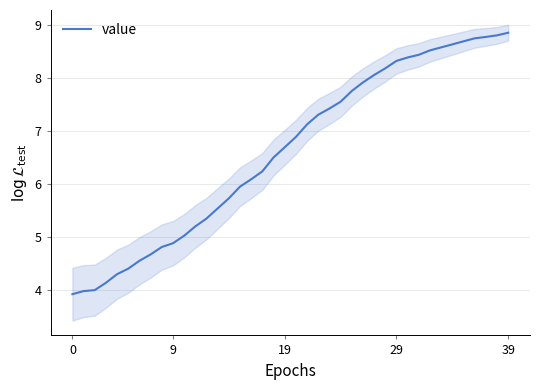

What is the label of the 10th point from the right?

30